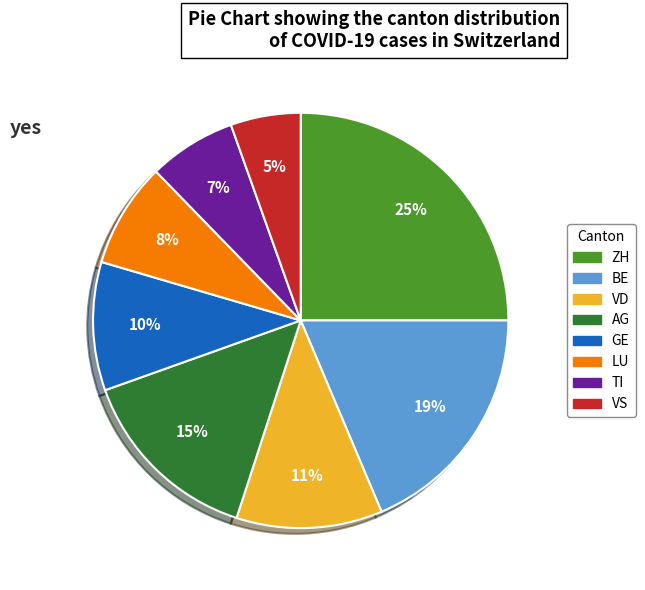

Is it true that TI is 1% of the pie?

False